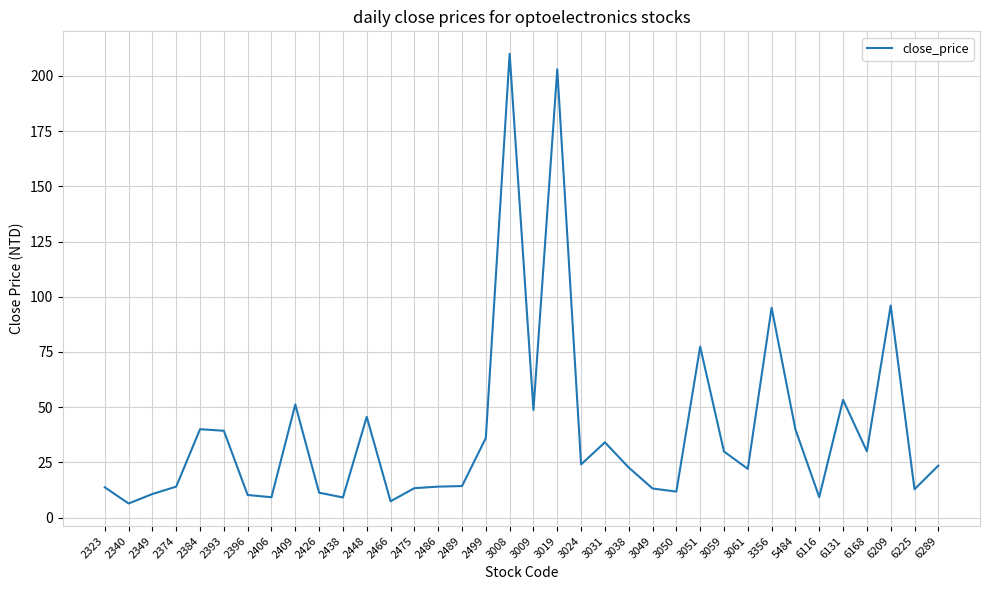

What value does the data have at 6289?

23.5